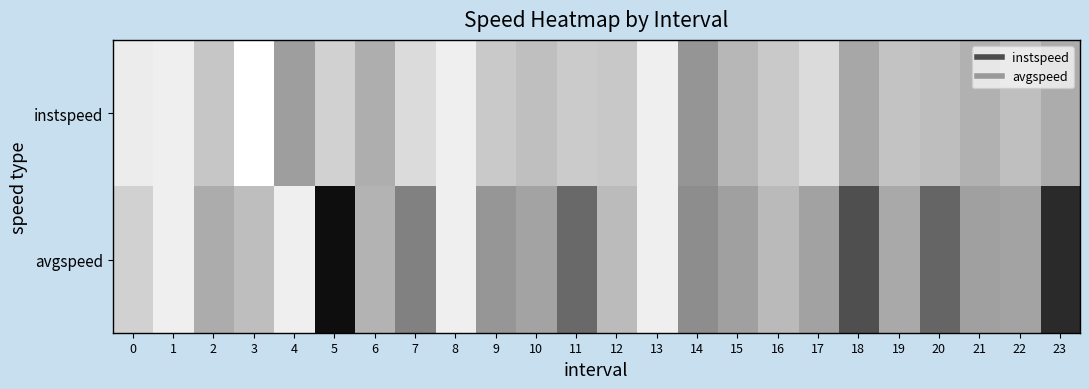

Reading left to right, list all the values displayed in this chart.

instspeed: 0=13.8	1=13.9	2=12.4	3=14.6	4=10.9	5=12.8	6=11.5	7=13.1	8=13.9	9=12.5	10=12.1	11=12.6	12=12.4	13=13.9	14=10.5	15=11.8	16=12.5	17=13.2	18=11.2	19=12.3	20=12.1	21=11.6	22=12.1	23=11.4
avgspeed: 0=12.8	1=13.9	2=11.4	3=12.1	4=13.9	5=5.6	6=11.7	7=9.8	8=13.9	9=10.6	10=11.1	11=8.9	12=12.0	13=13.9	14=10.2	15=11.0	16=11.9	17=11.0	18=8.0	19=11.3	20=8.8	21=11.0	22=11.1	23=6.6